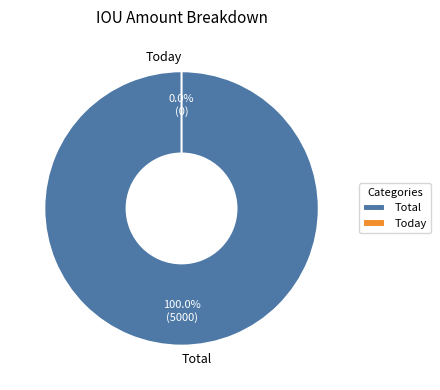

Which slice represents more than half of the pie?

Total